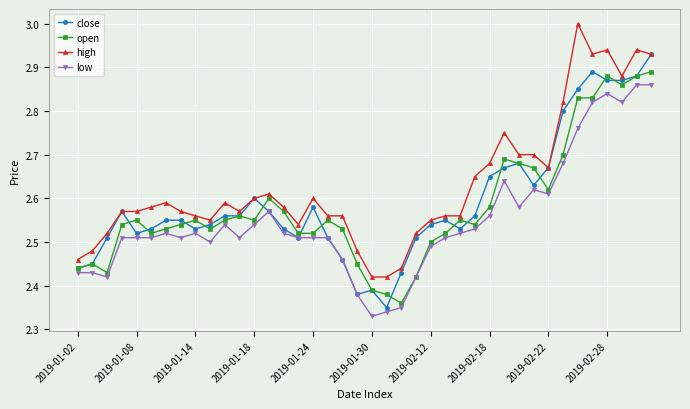

Which series has the largest total across all categories?

high